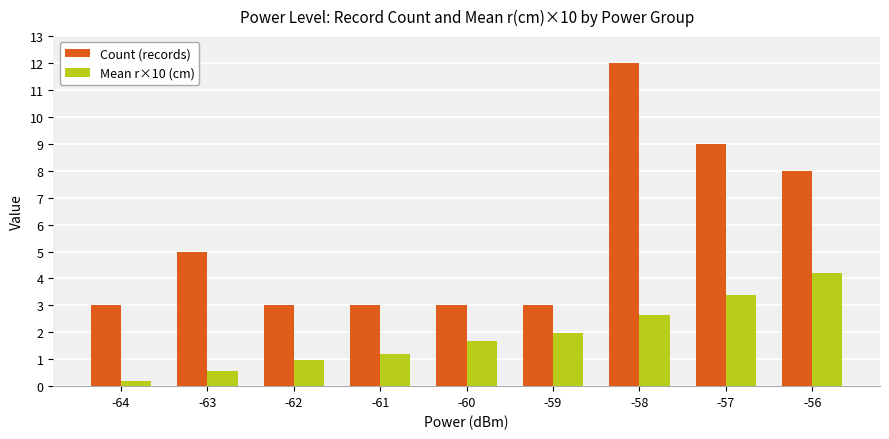

Does the chart contain stacked bars?

No